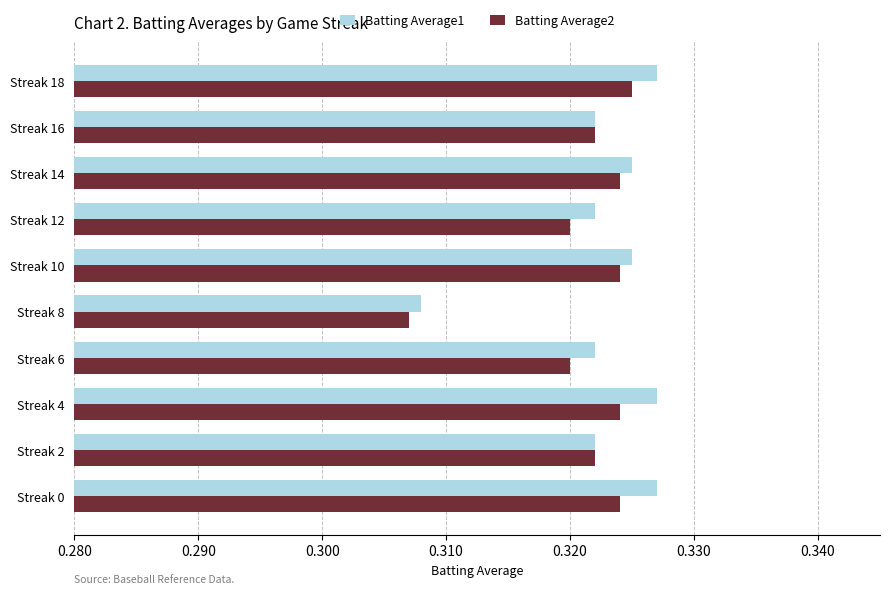

At Streak 0, list the series in order from largest to smallest.

Batting Average1, Batting Average2